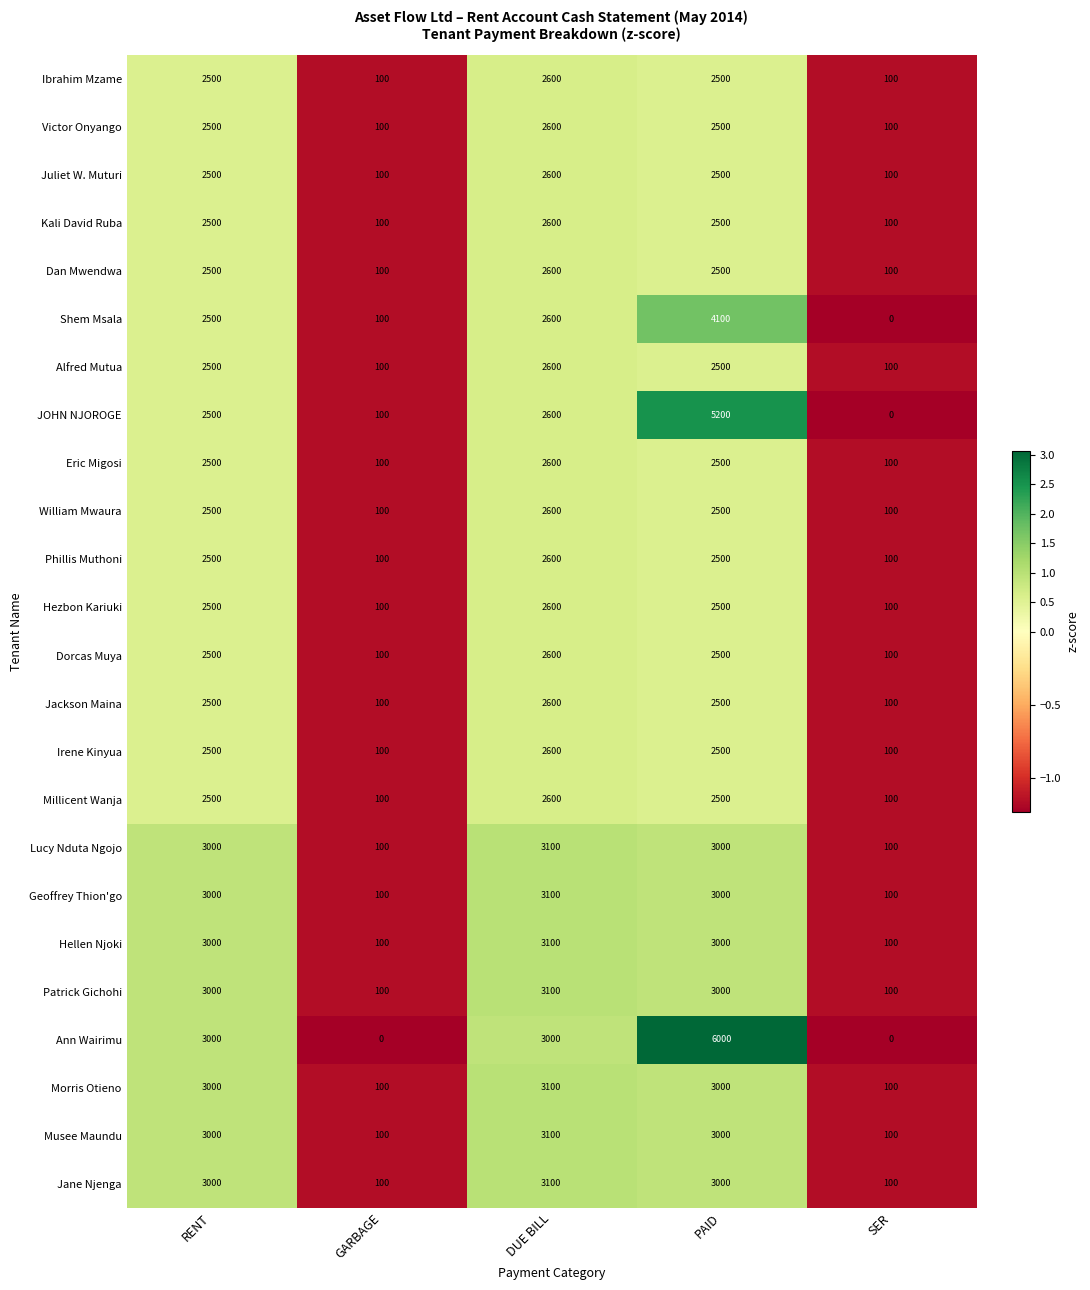

The value of JOHN NJOROGE at DUE BILL is 2600. True or false?

True